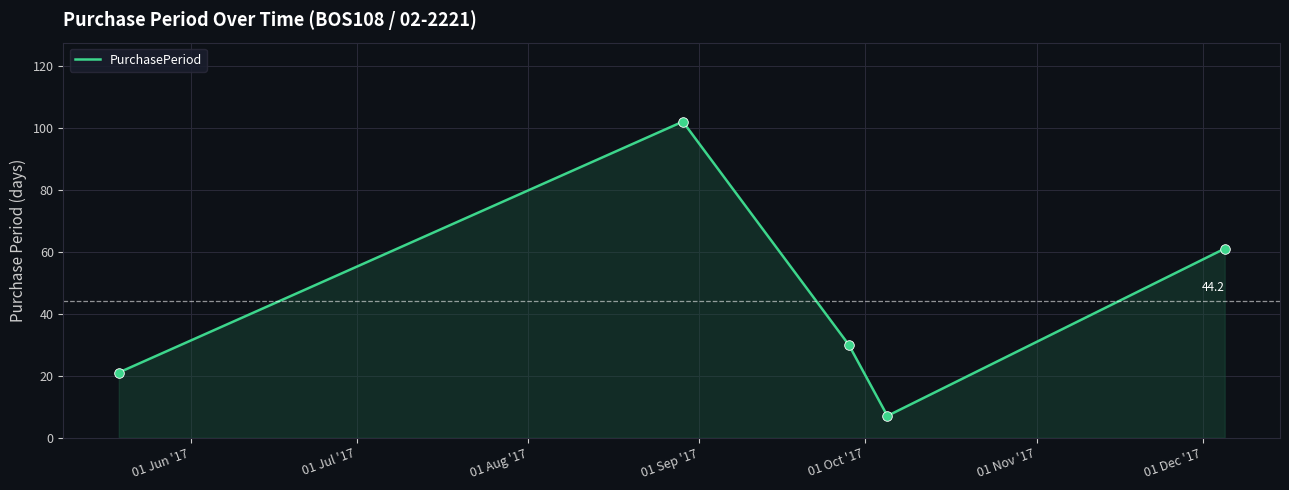

How many interior local peaks (higher than both neighbors) does the data have?

1